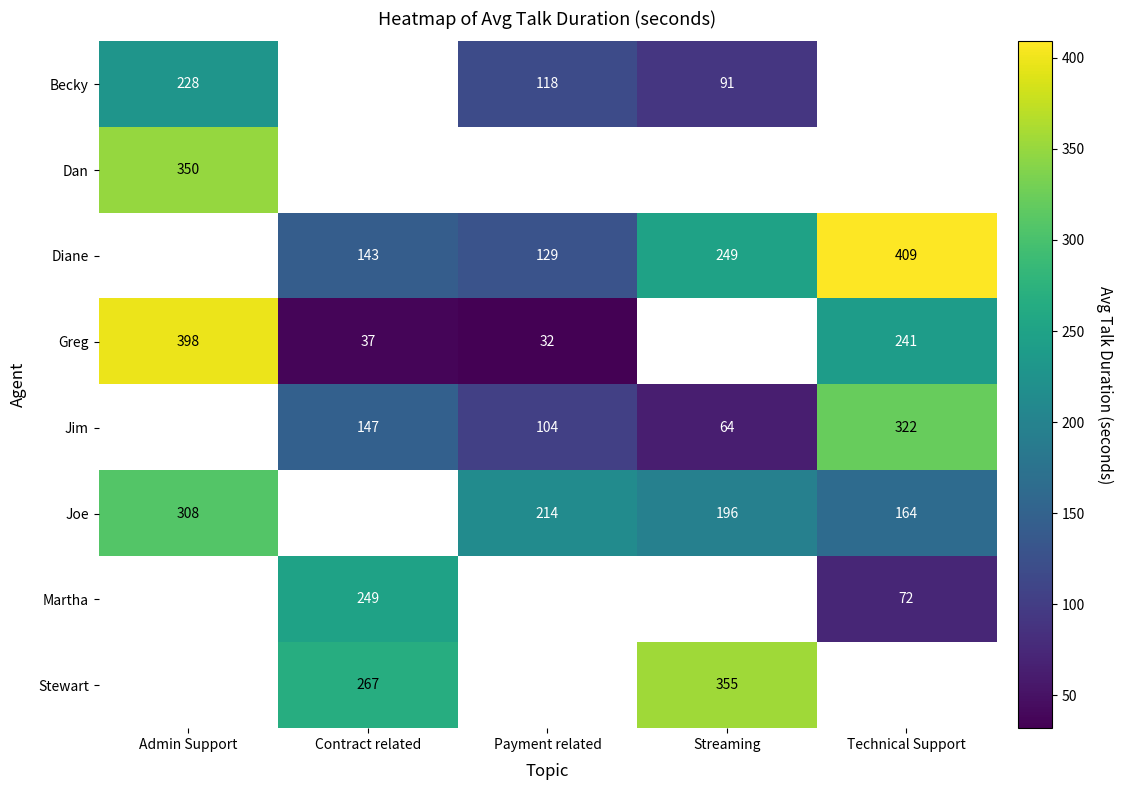

What is the difference between the Jim values at Technical Support and Contract related?

175